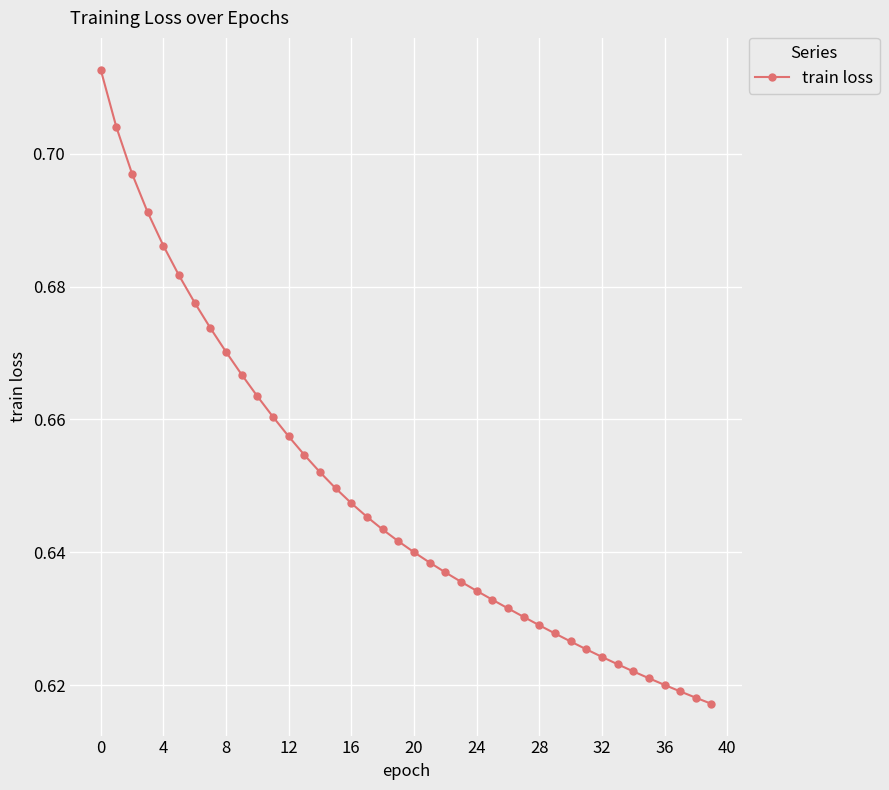

What is the sum of all values?

25.9